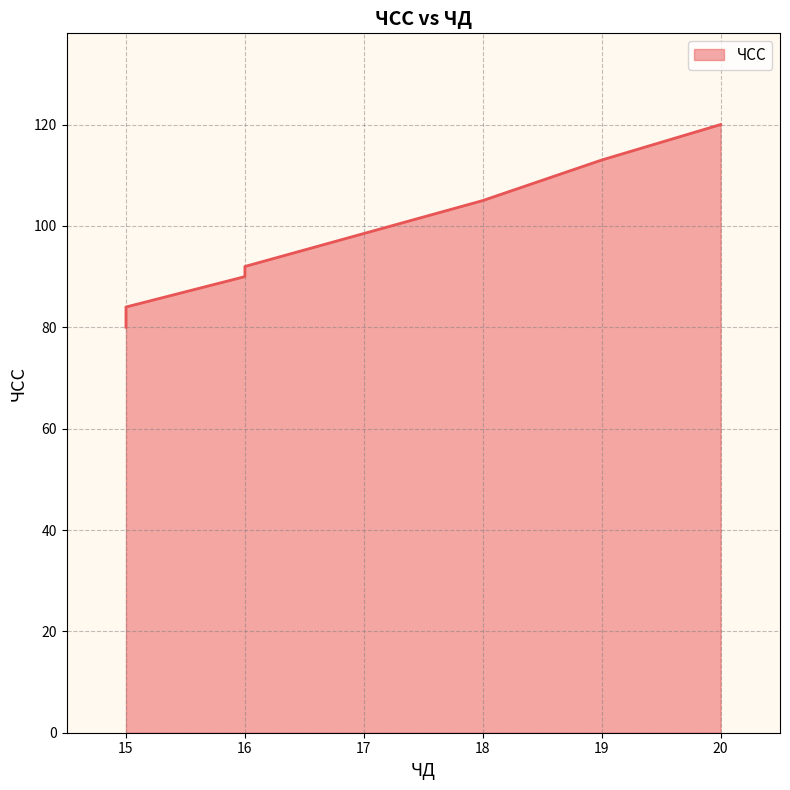

What is the greatest value displayed?

120